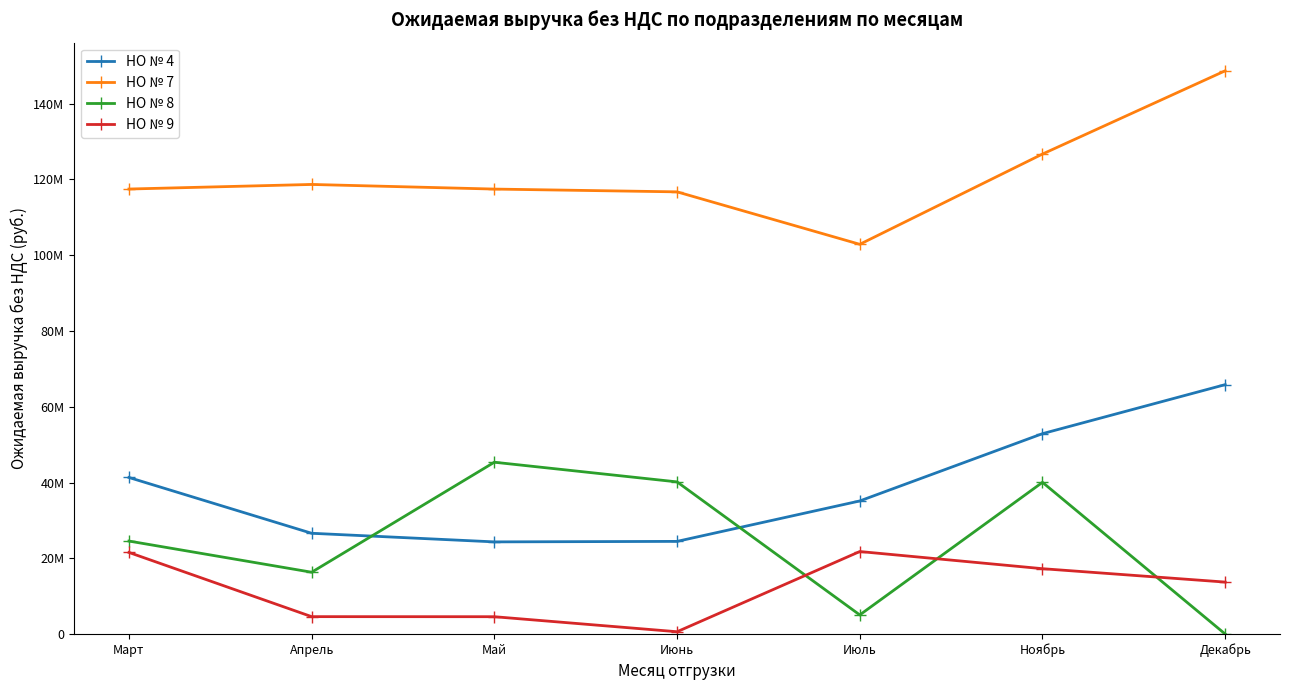

Does the chart have visible grid lines?

No